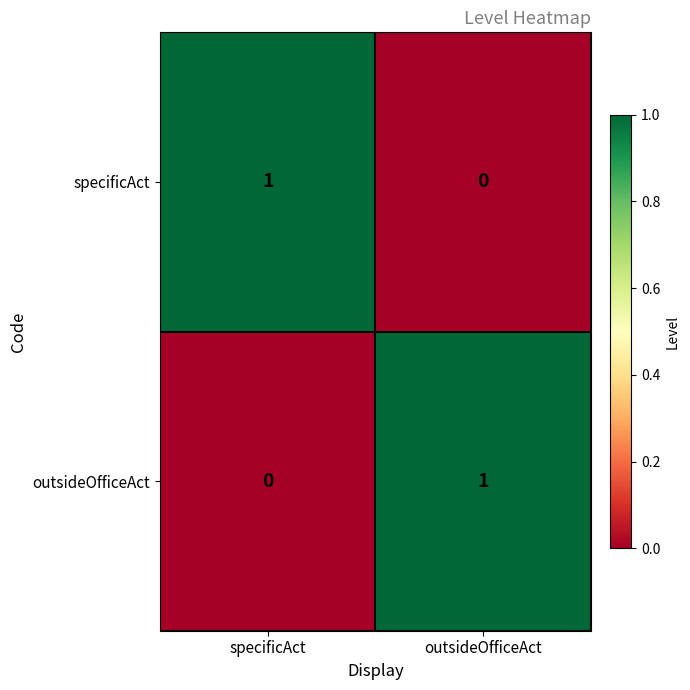

The value of outsideOfficeAct at specificAct is 1. True or false?

False